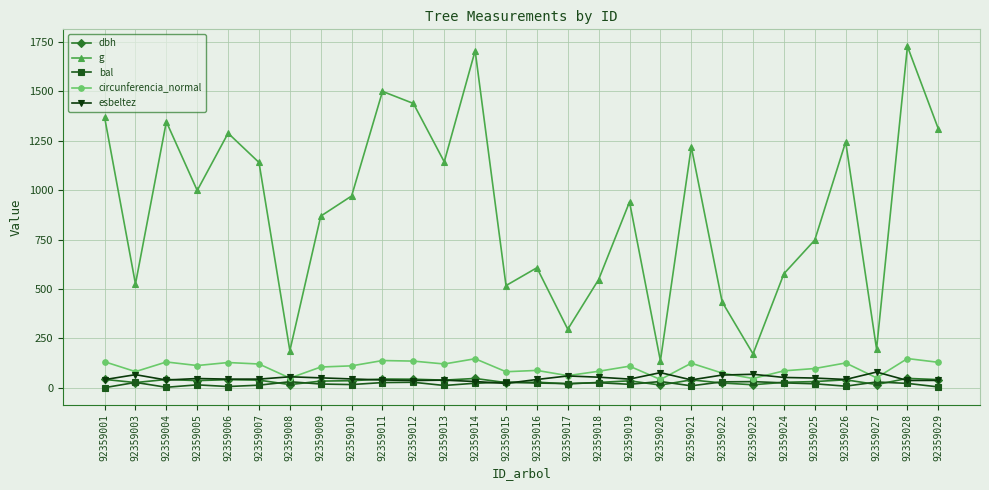

True or false: g and circunferencia_normal cross at least once.

False